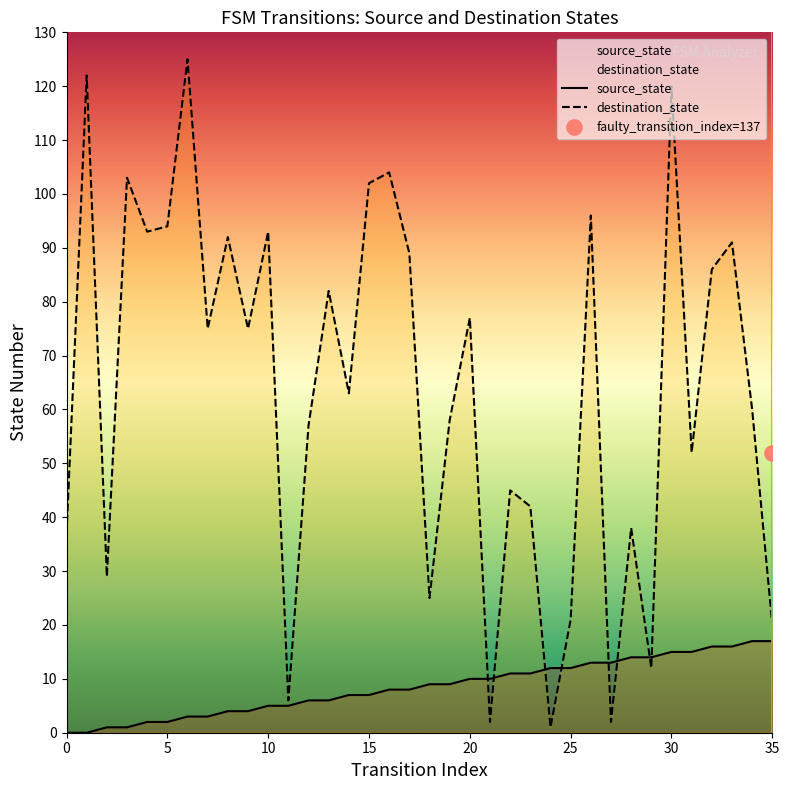

Which series contains the lowest Y value?

source_state